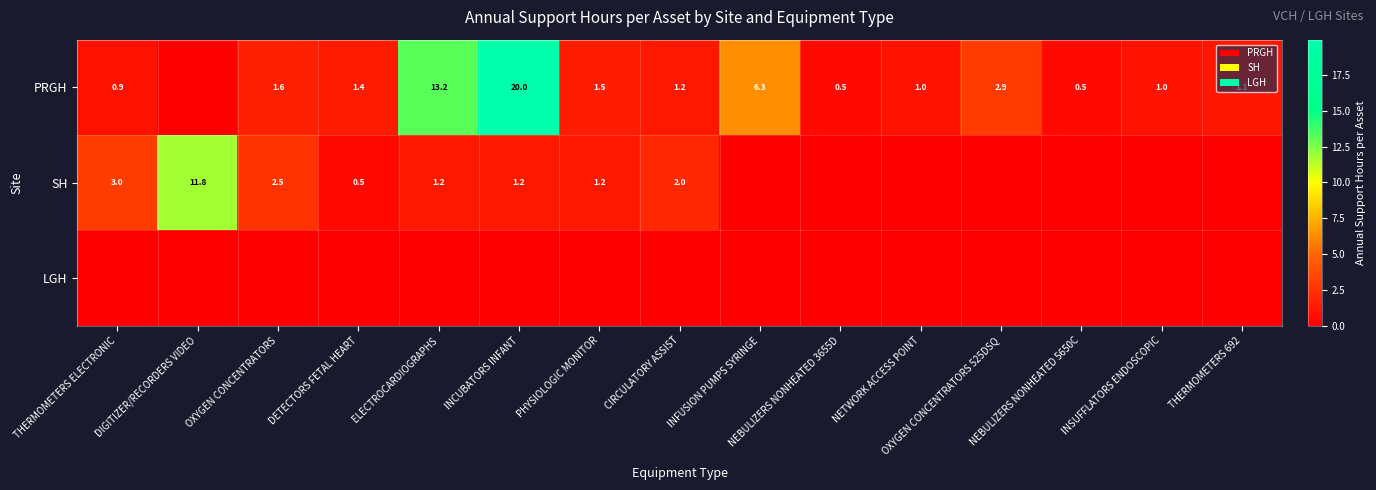

What is the sum of the PRGH values at OXYGEN CONCENTRATORS 525DSQ and DETECTORS FETAL HEART?

4.3